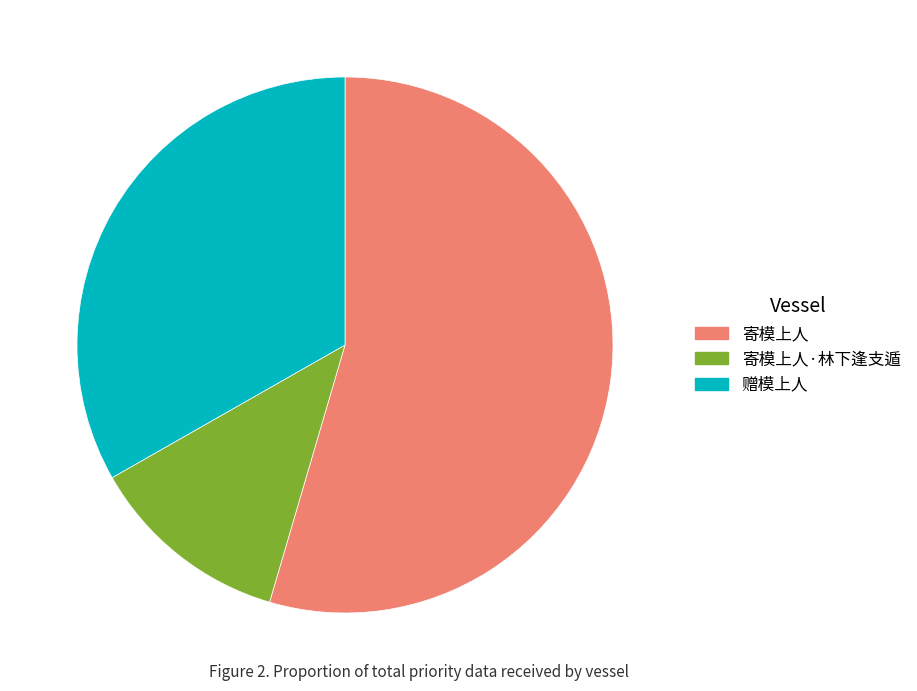

What is the majority slice?

寄模上人